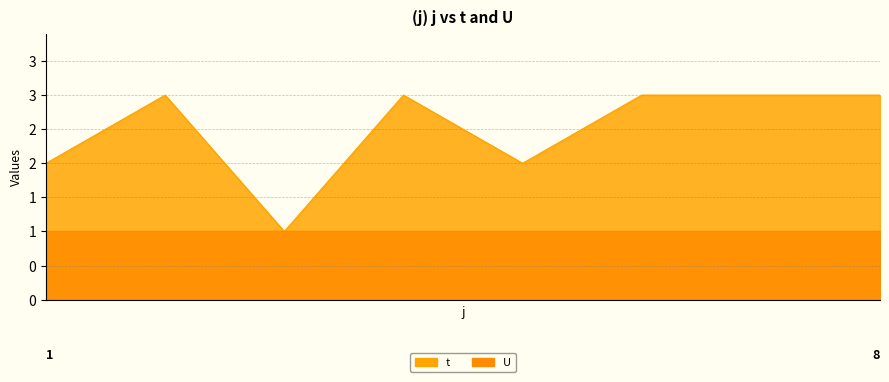

How many interior local peaks (higher than both neighbors) does the data have?

2